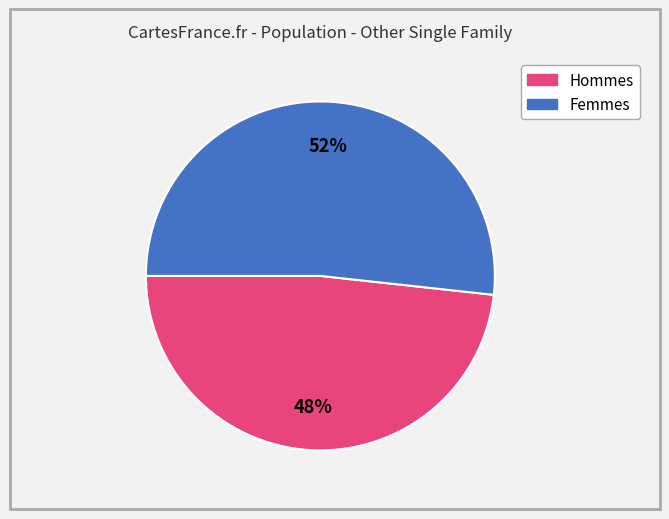

Is there a majority slice in this chart?

Yes